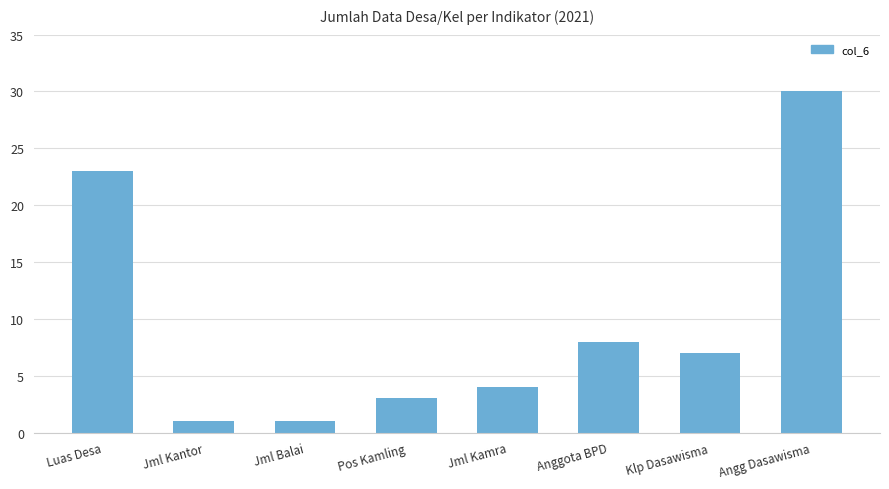

True or false: the data shows 4 at Jml Kamra.

True